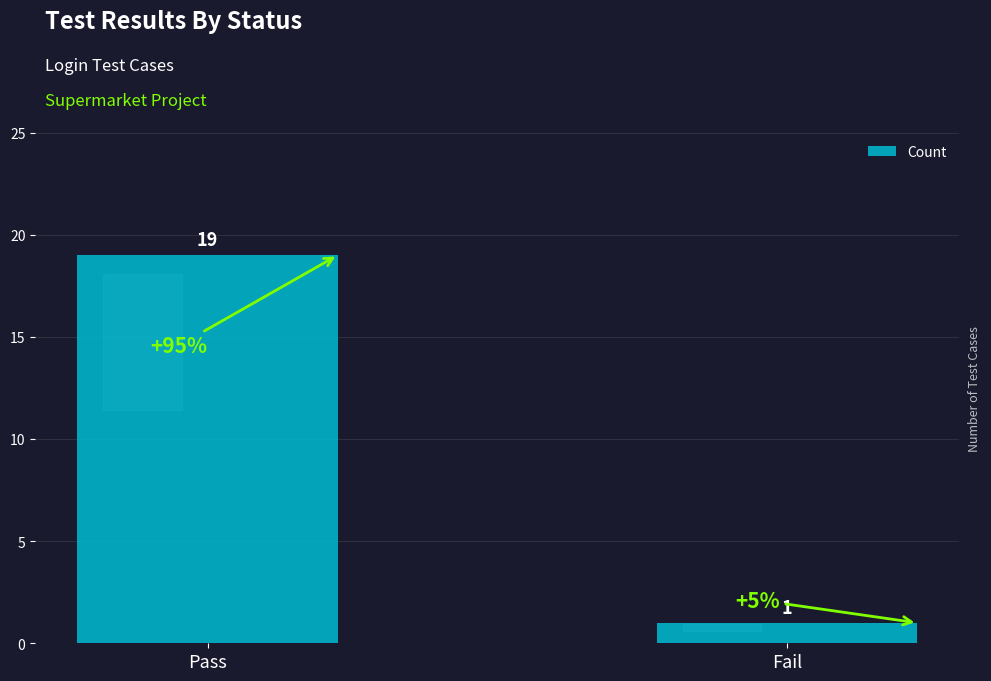

How many values are below 19?

1